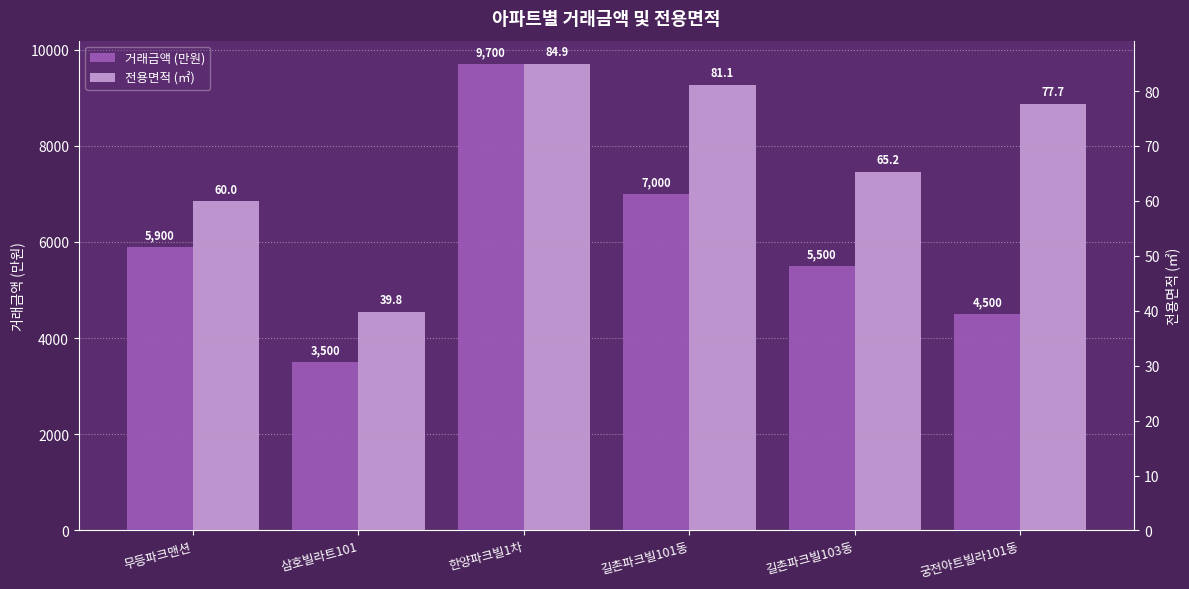

How many series are shown in this chart?

2